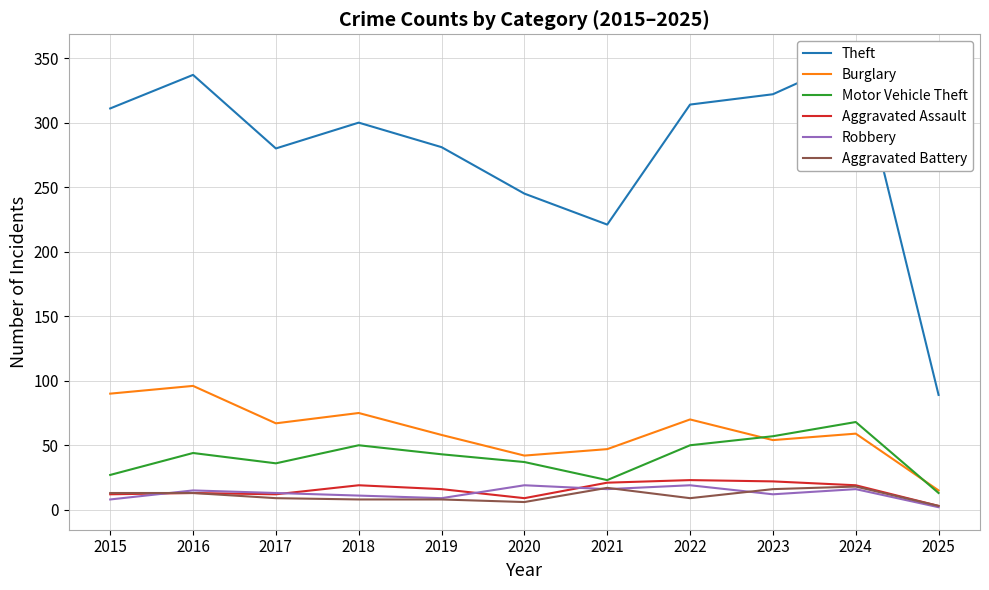

What are all the series names shown in the legend?

Theft, Burglary, Motor Vehicle Theft, Aggravated Assault, Robbery, Aggravated Battery